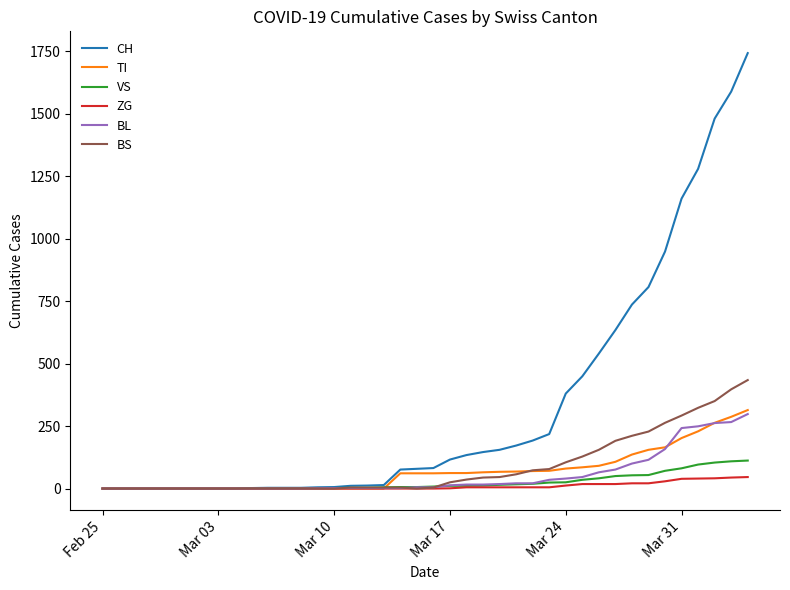

Which series has the largest range (max minus min)?

CH